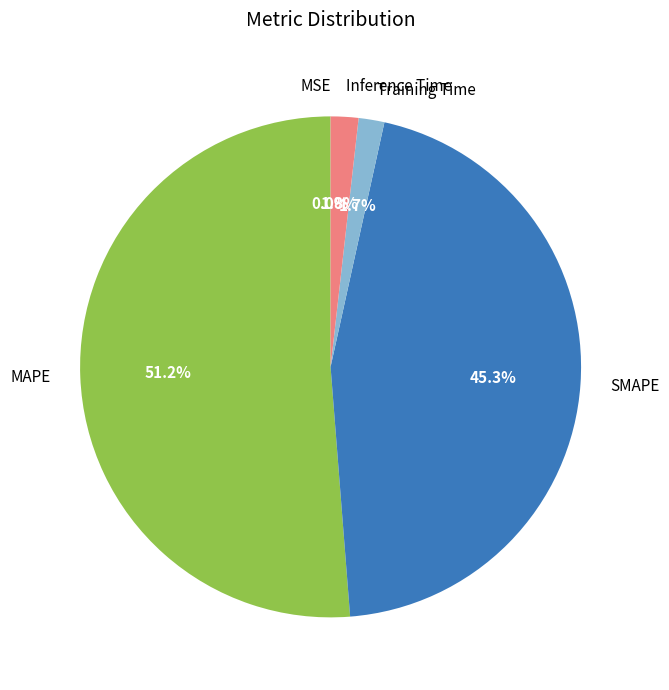

Does MAPE account for over 50% of the chart?

Yes